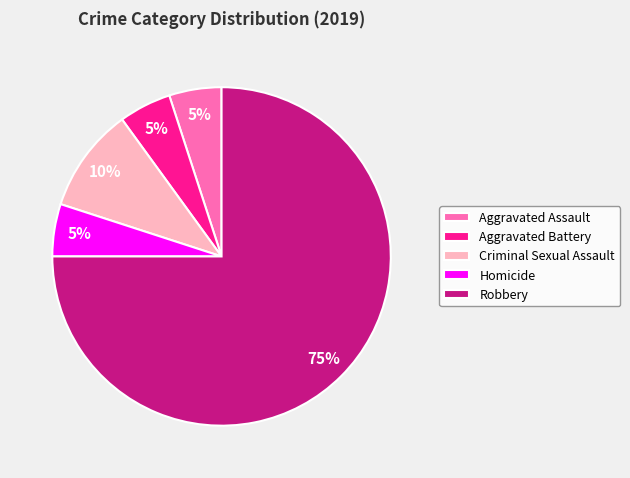

The Criminal Sexual Assault slice represents 10% of the pie. True or false?

True